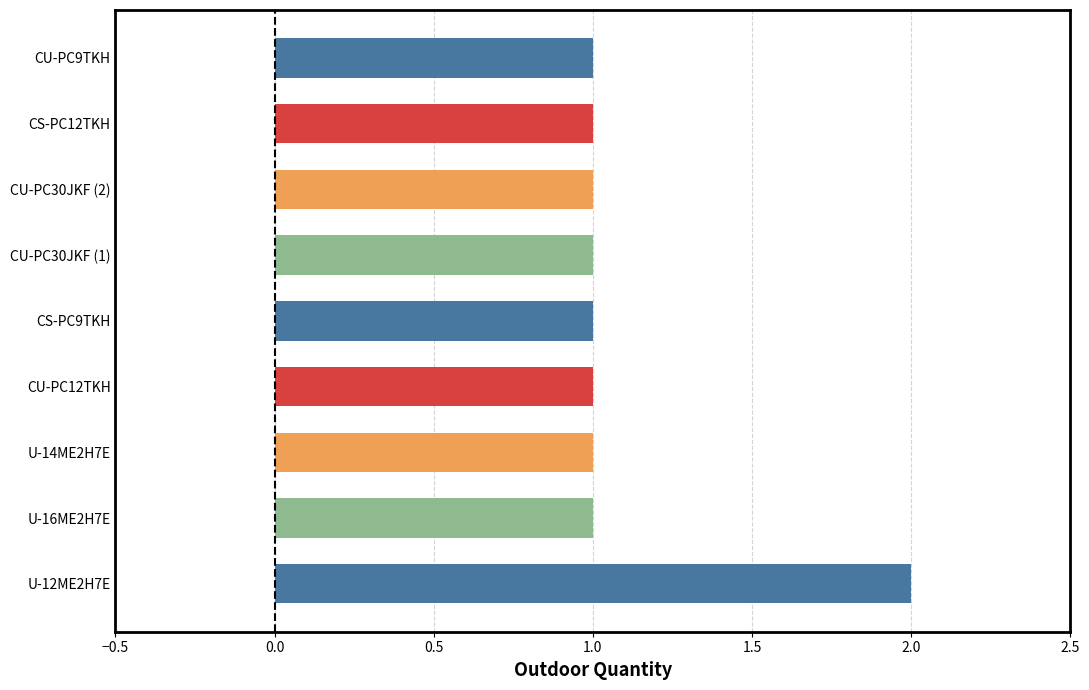

How many data points are above 1?

1